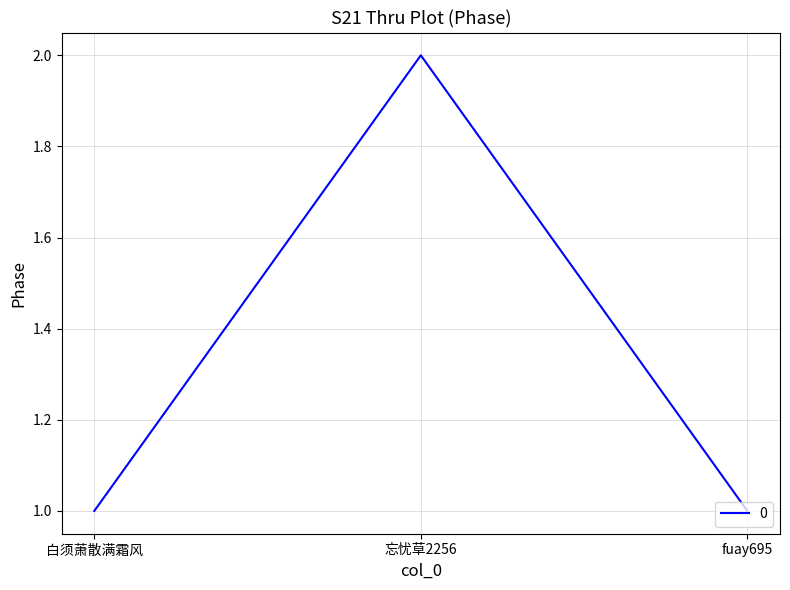

What is the minimum value shown in the chart?

1